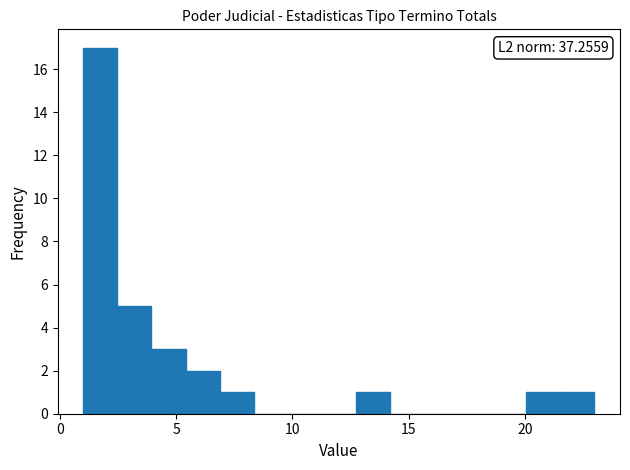

Around what value on the x-axis is the tallest bar? Give the approximate position of its centre, as read against the axis.

1.5